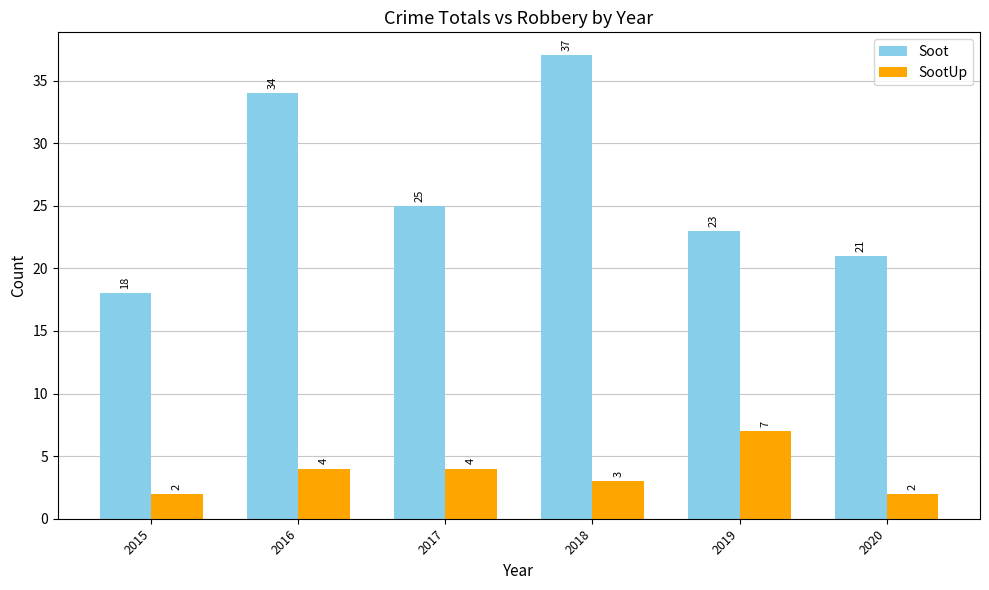

Is the value of Soot at 2016 greater than the value of SootUp at 2020?

Yes